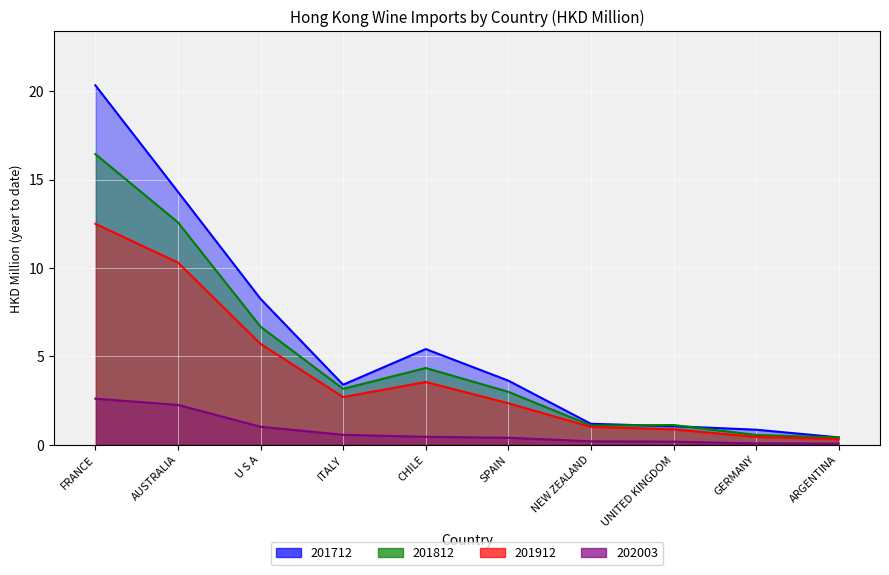

True or false: 202003 has a value of 0.4 at SPAIN.

True